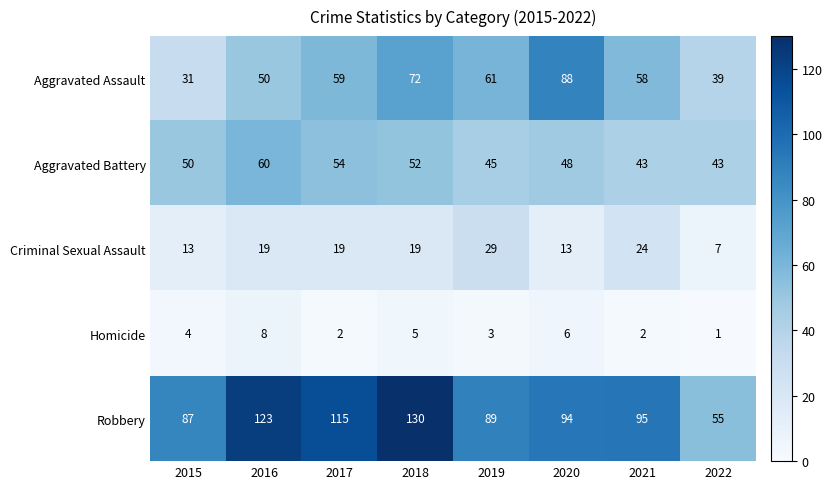

What is the smallest value displayed?

1